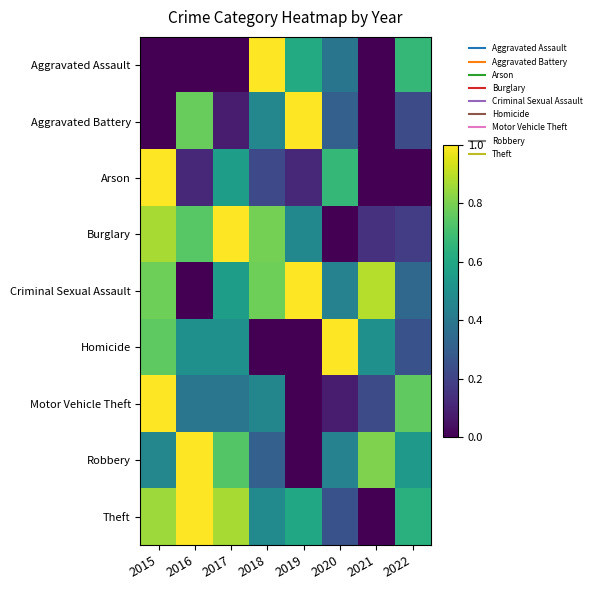

Rank the series at 2015 from lowest to highest value.

Aggravated Assault, Aggravated Battery, Robbery, Homicide, Criminal Sexual Assault, Theft, Burglary, Arson, Motor Vehicle Theft